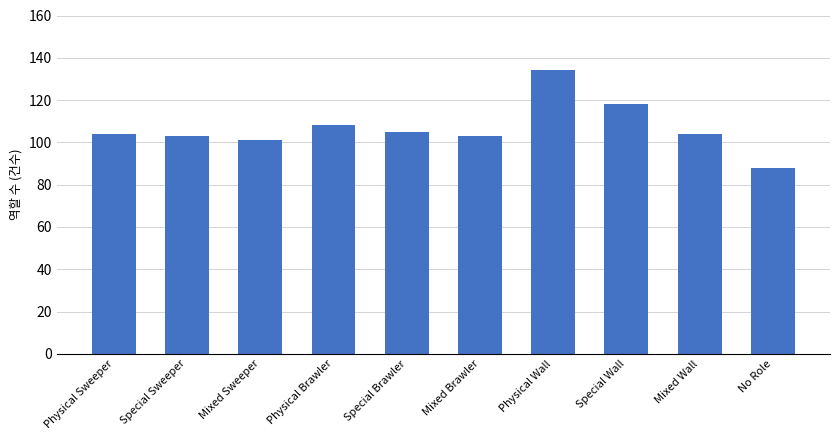

Are the bars horizontal?

No